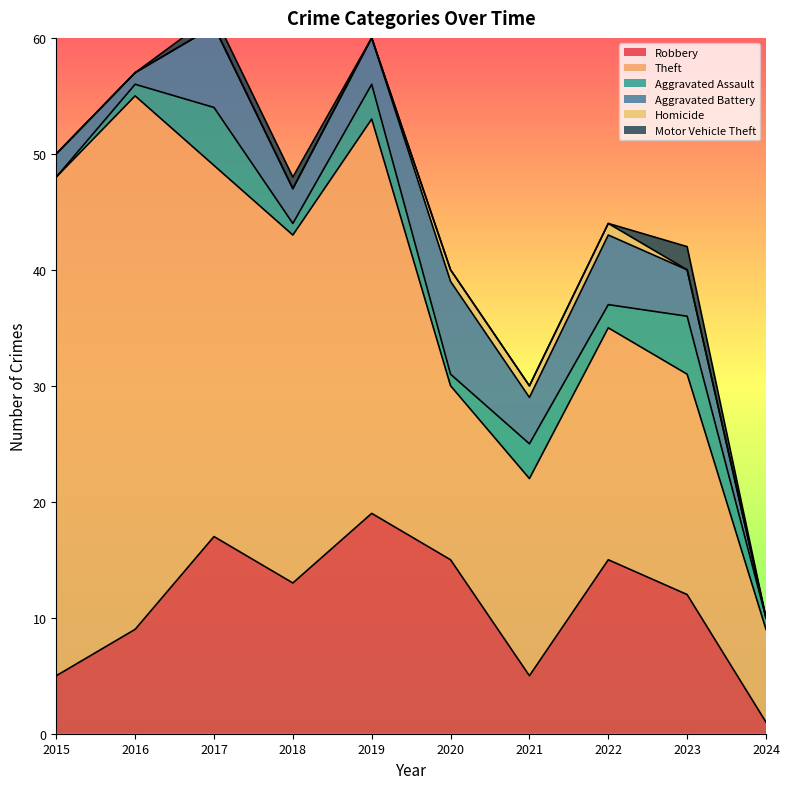

What is the sum of all Aggravated Assault values?

22